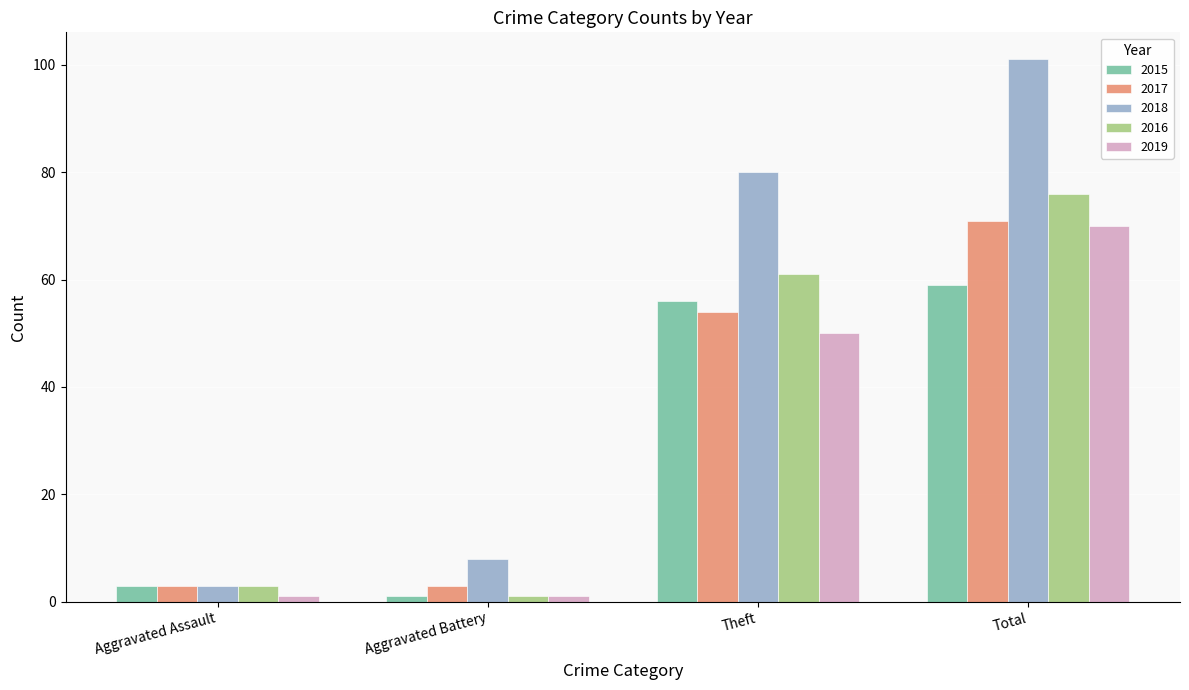

What are all the series names shown in the legend?

2015, 2017, 2018, 2016, 2019